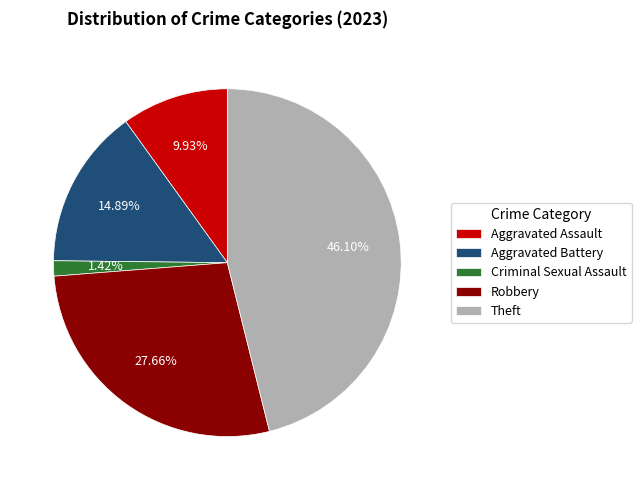

Do Theft and Robbery together represent more than half of the pie?

Yes